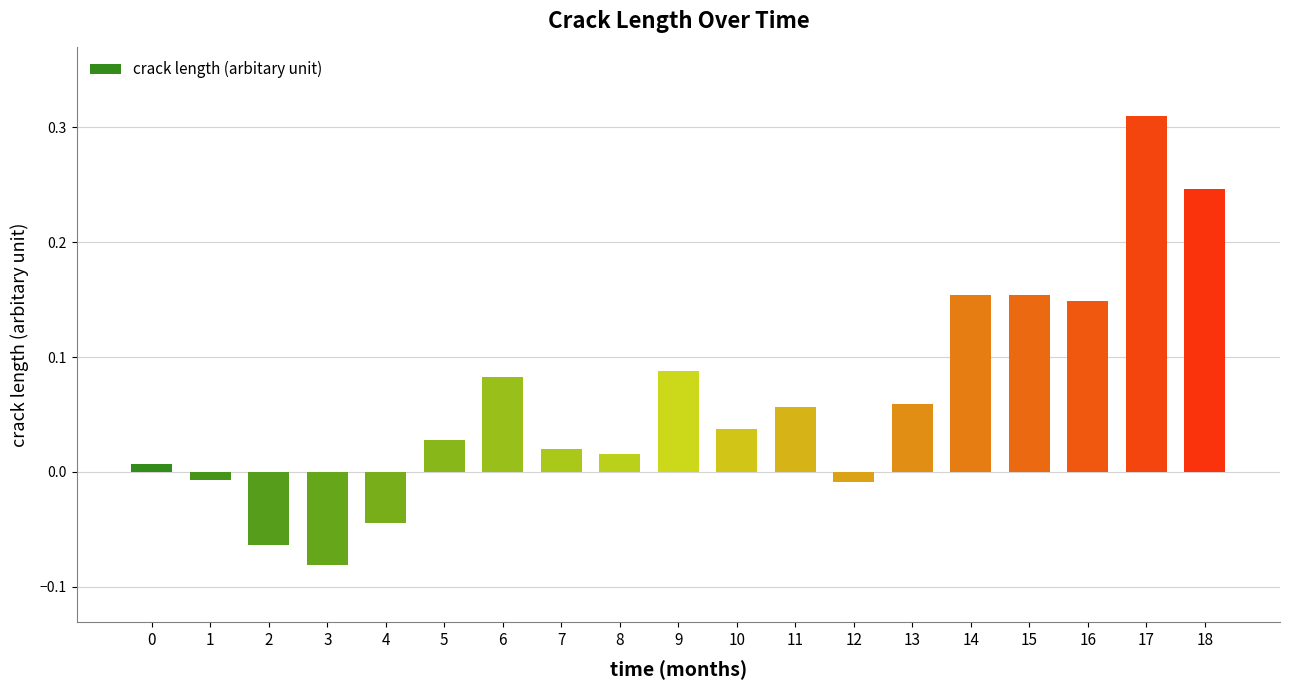

Which category has the lowest value across all series?

3